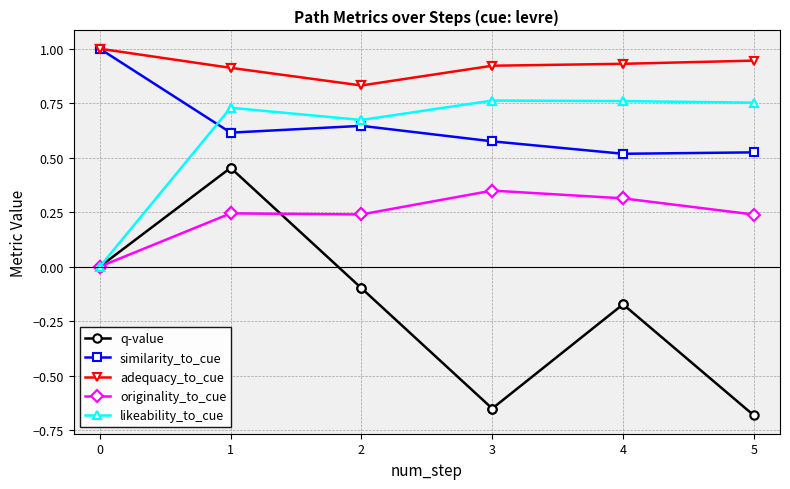

Which series has the widest spread of values?

q-value